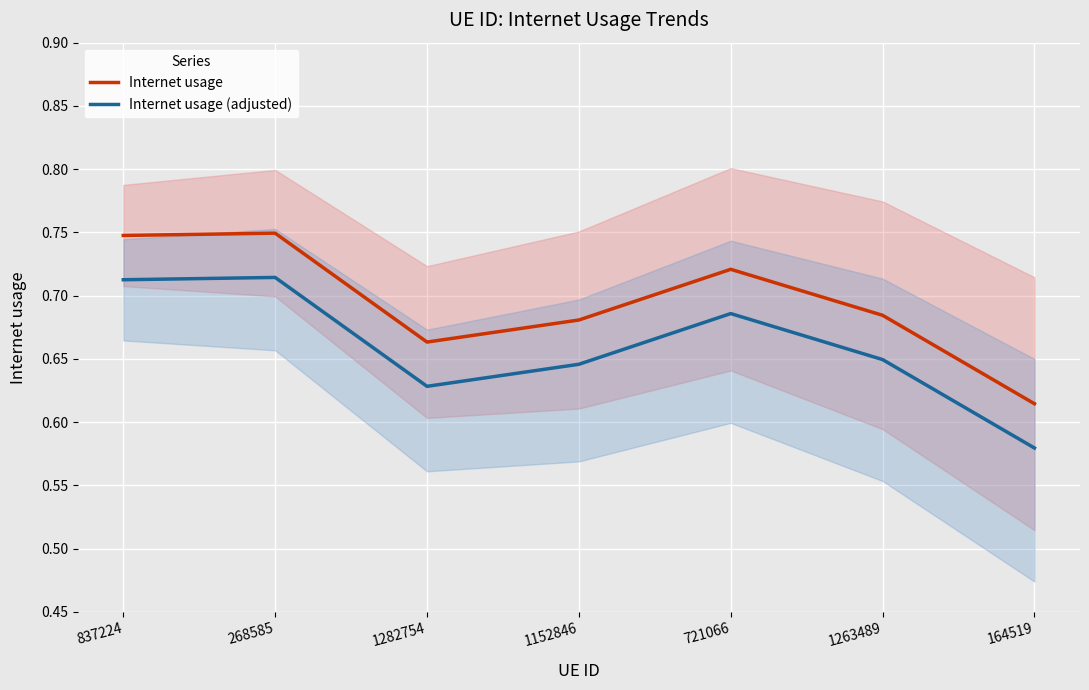

What are all the series names shown in the legend?

Internet usage, Internet usage (adjusted)